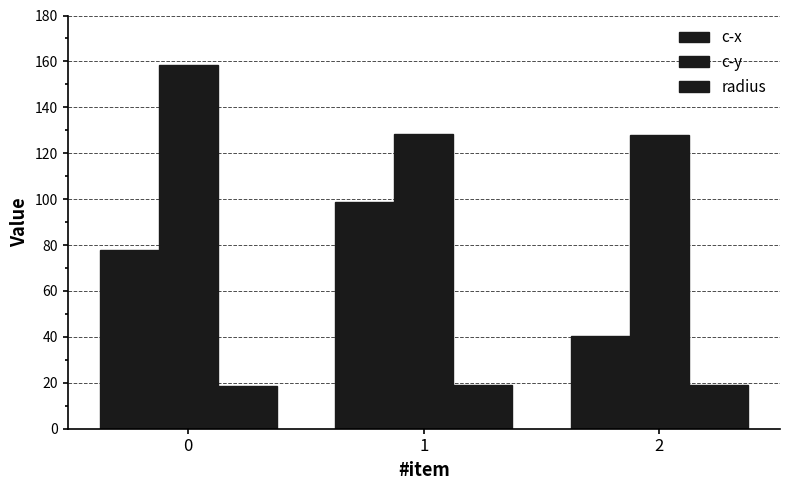

How many bars are there in total?

9